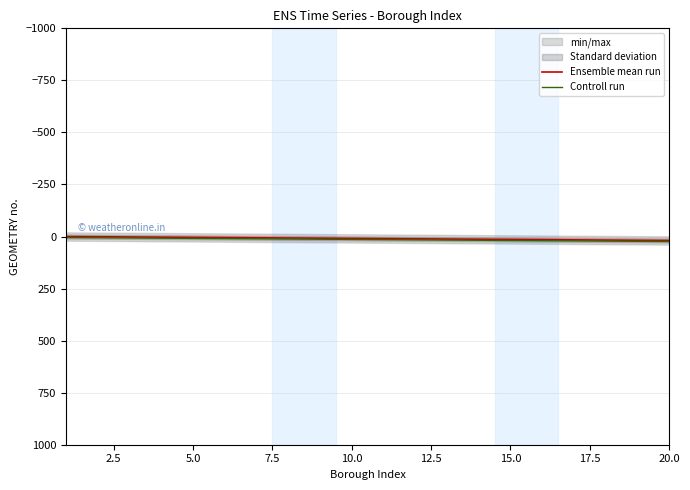

List the series in order of their peak value, lowest first.

Ensemble mean run, Controll run